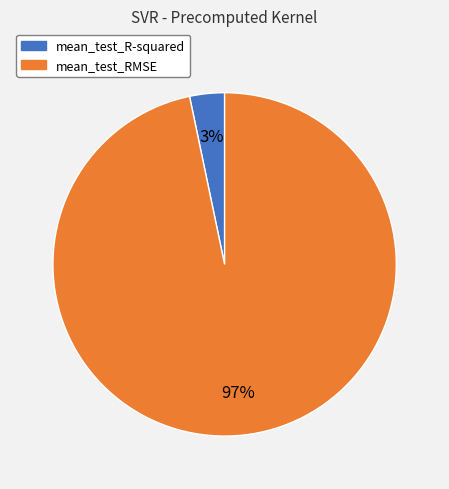

Rank the categories by value from lowest to highest.

mean_test_R-squared, mean_test_RMSE